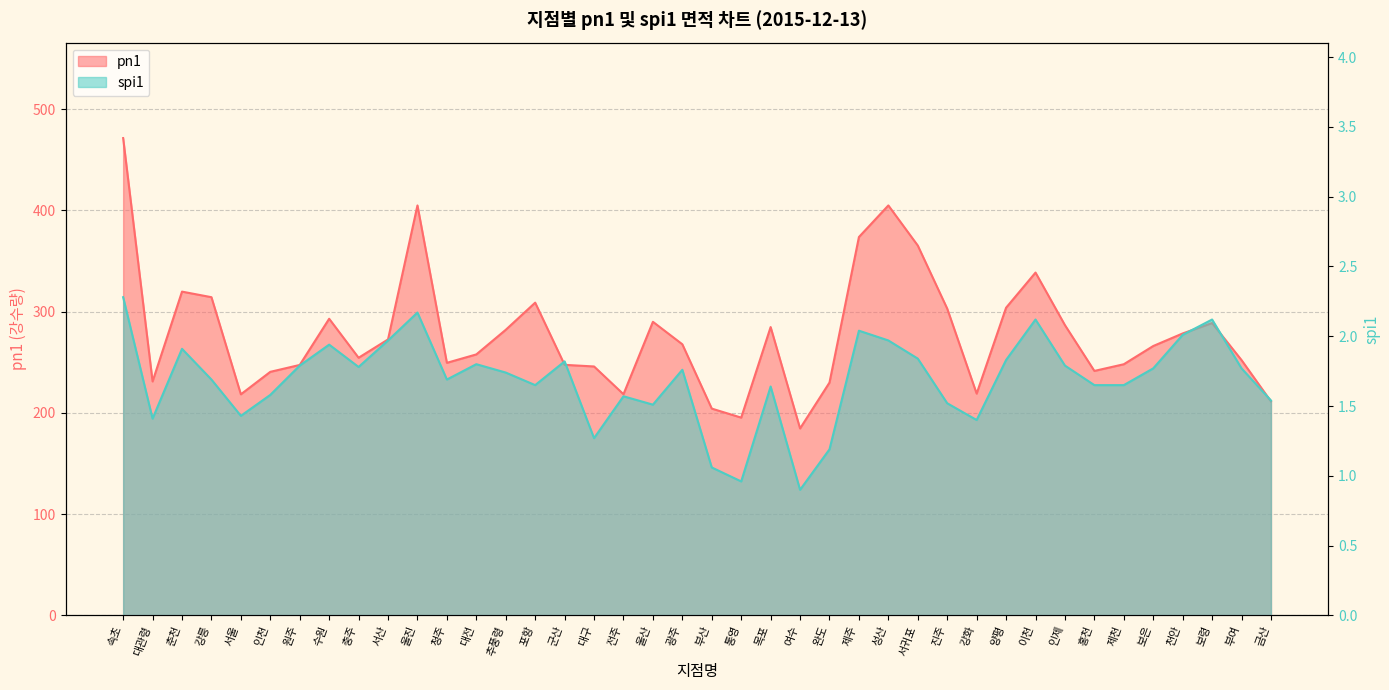

Does the chart display data point markers on the line(s)?

No